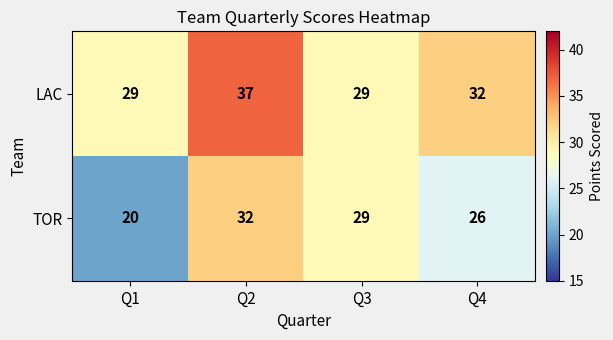

The LAC series shows 29 at Q1. True or false?

True